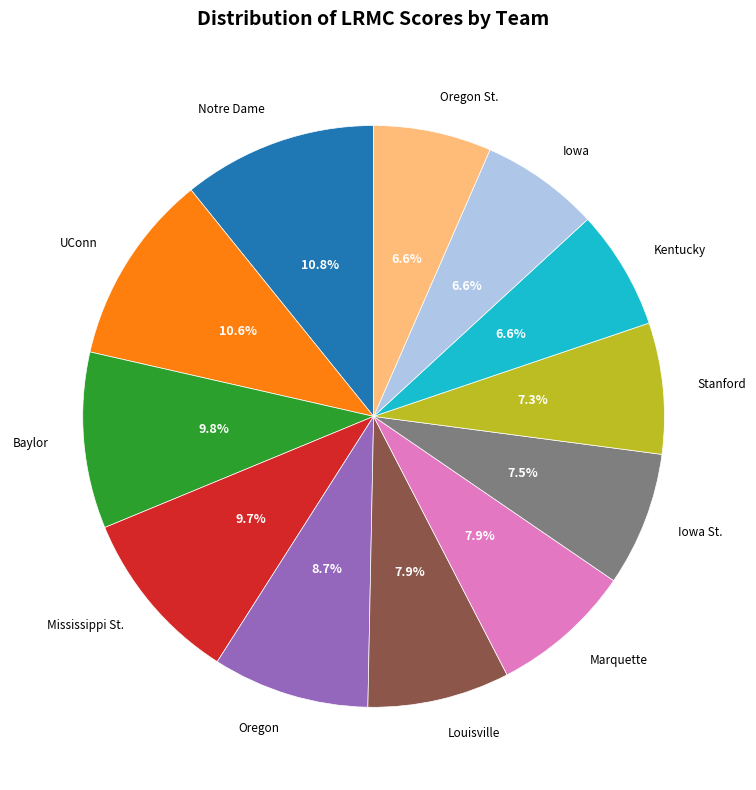

Does Kentucky represent more than half of the total?

No